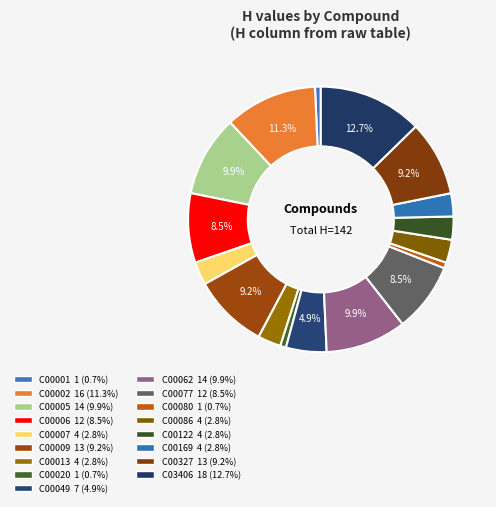

How many segments does this pie chart have?

17